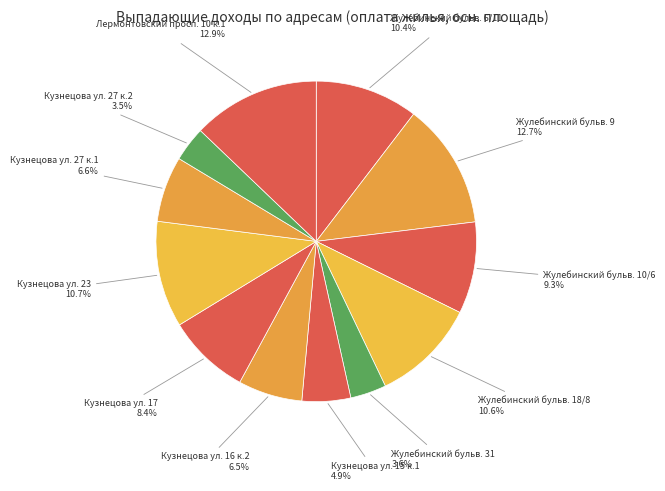

How many segments does this pie chart have?

12